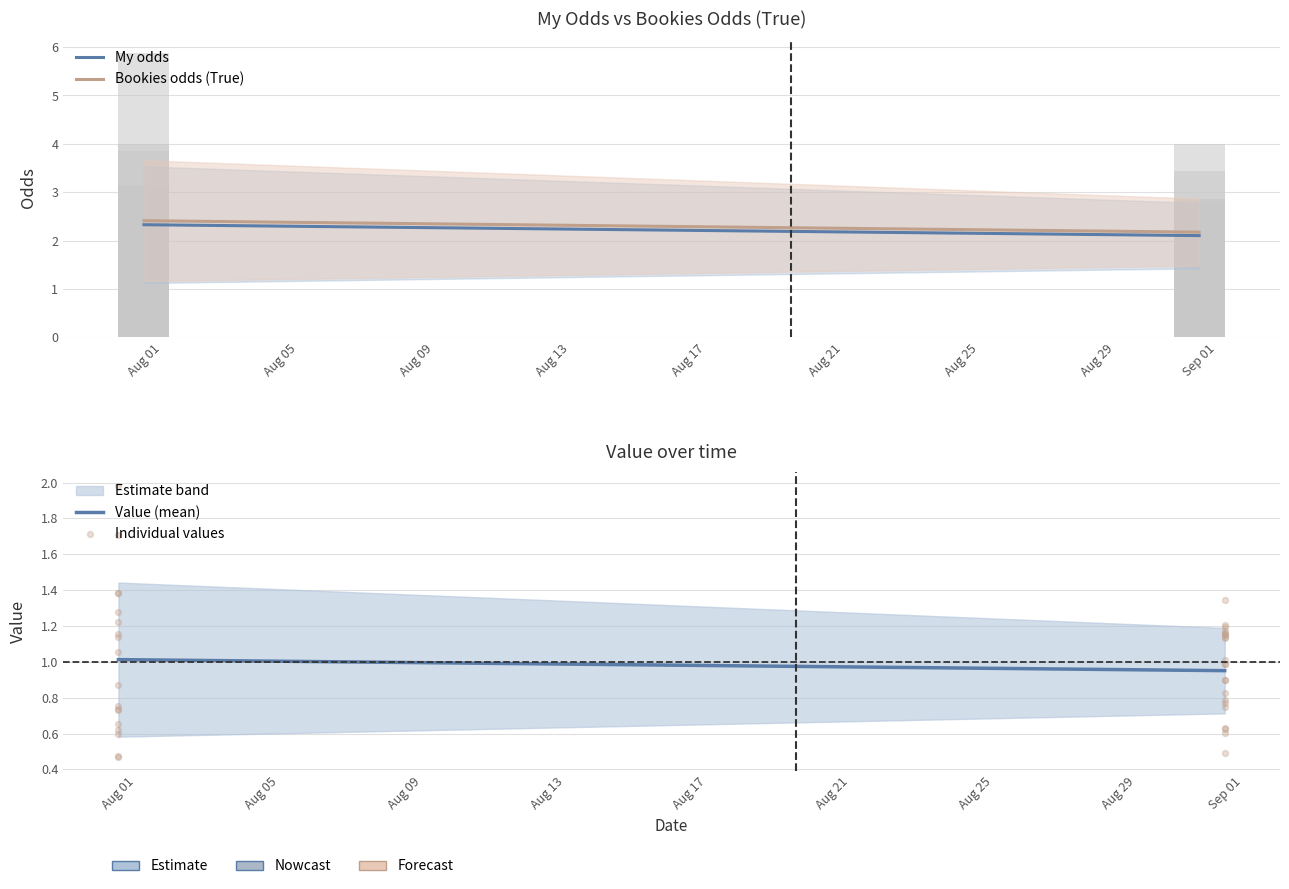

Which series contains the highest Y value?

Bookies odds(True)